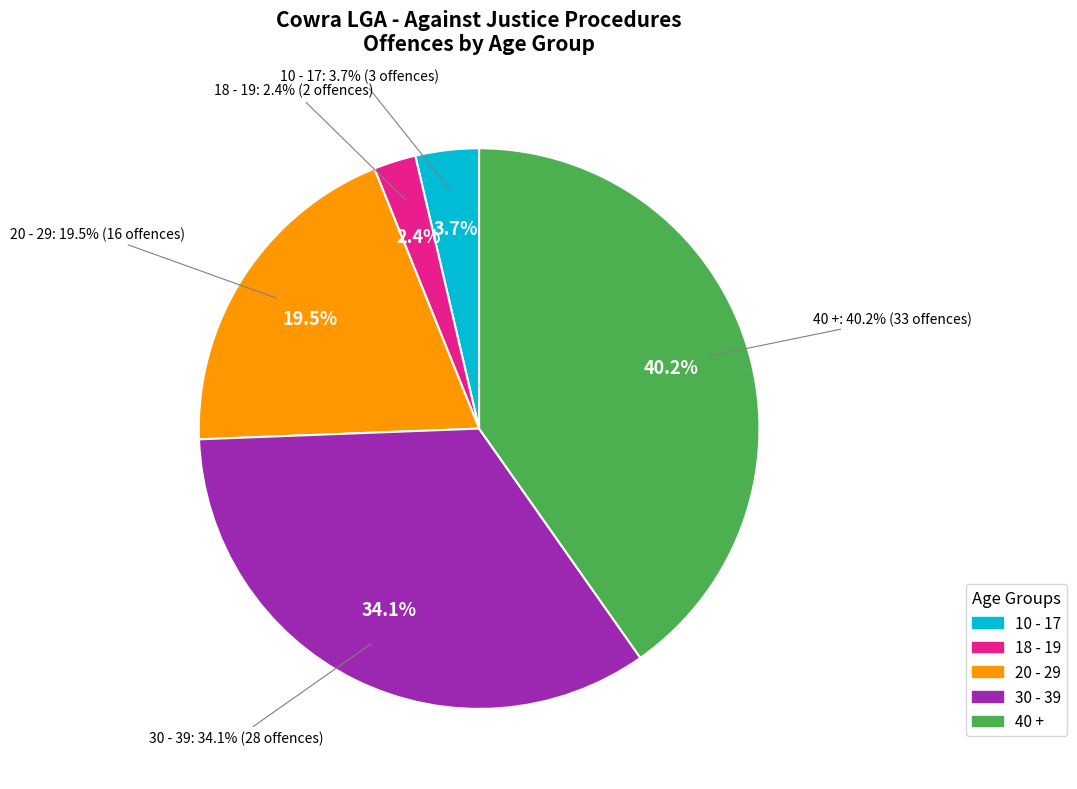

Which category has the smallest portion of the pie?

18 - 19